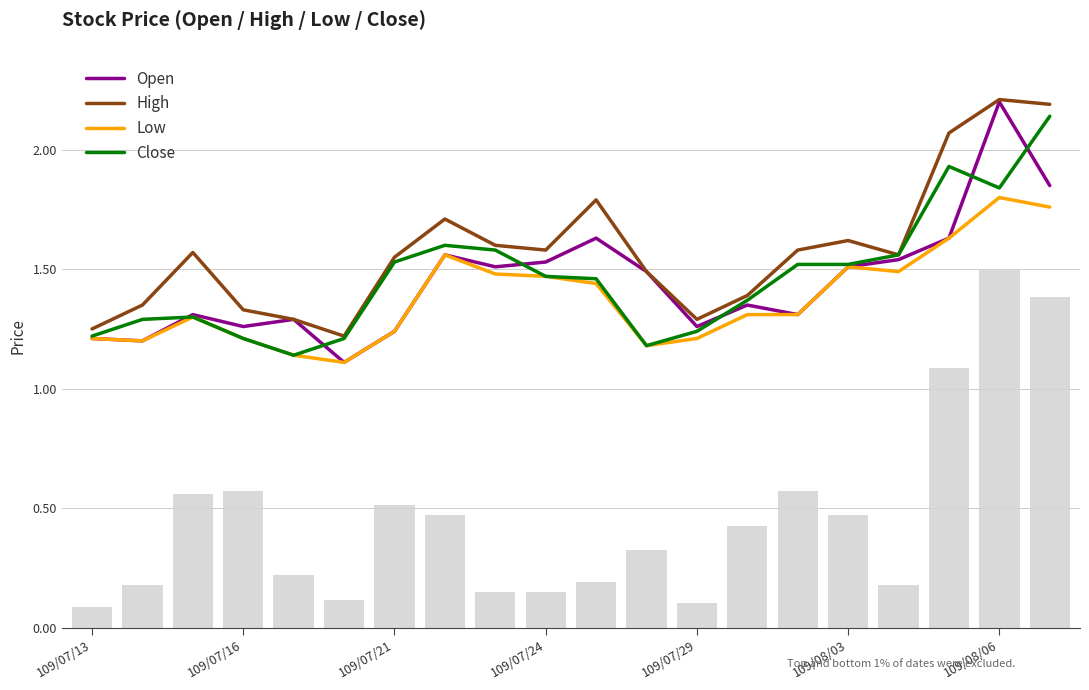

Reading right to left, what are all the values shown in this chart?

Open: 1.9	2.2	1.6	1.5	1.5	1.3	1.4	1.3	1.5	1.6	1.5	1.5	1.6	1.2	1.1	1.3	1.3	1.3	1.2	1.2
High: 2.2	2.2	2.1	1.6	1.6	1.6	1.4	1.3	1.5	1.8	1.6	1.6	1.7	1.6	1.2	1.3	1.3	1.6	1.4	1.2
Low: 1.8	1.8	1.6	1.5	1.5	1.3	1.3	1.2	1.2	1.4	1.5	1.5	1.6	1.2	1.1	1.1	1.2	1.3	1.2	1.2
Close: 2.1	1.8	1.9	1.6	1.5	1.5	1.4	1.2	1.2	1.5	1.5	1.6	1.6	1.5	1.2	1.1	1.2	1.3	1.3	1.2